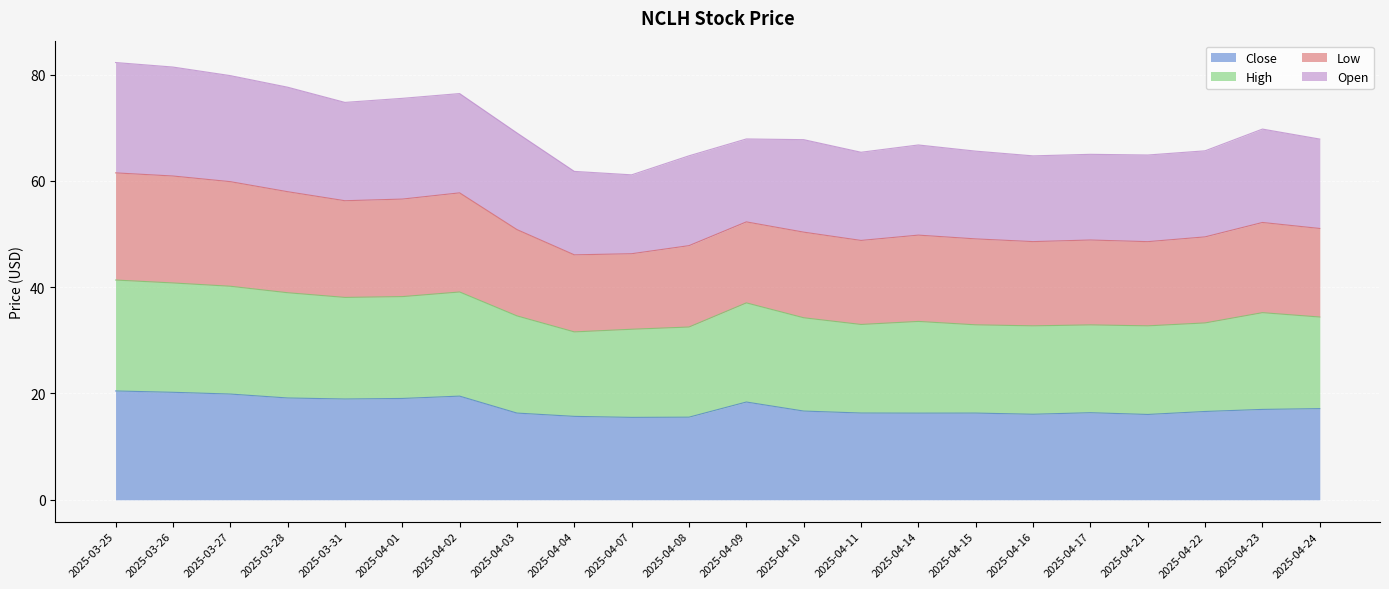

At how many categories does at least one series exceed 24?

22